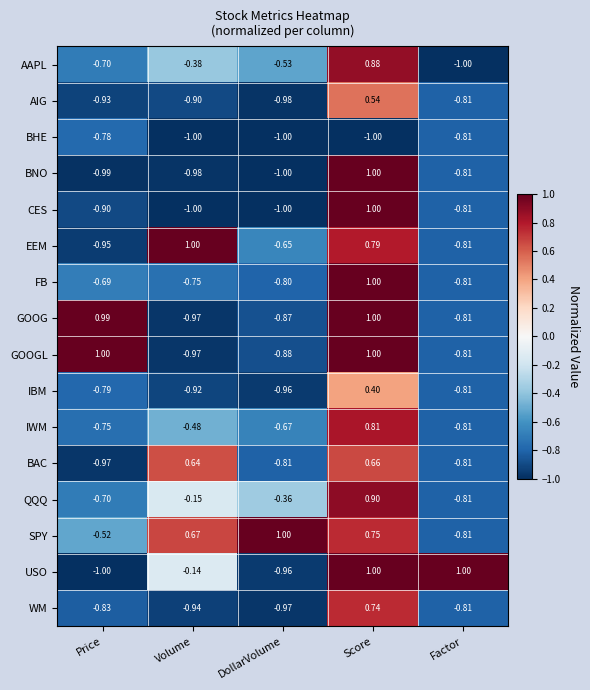

Which series changed the most between Price and Score?

USO